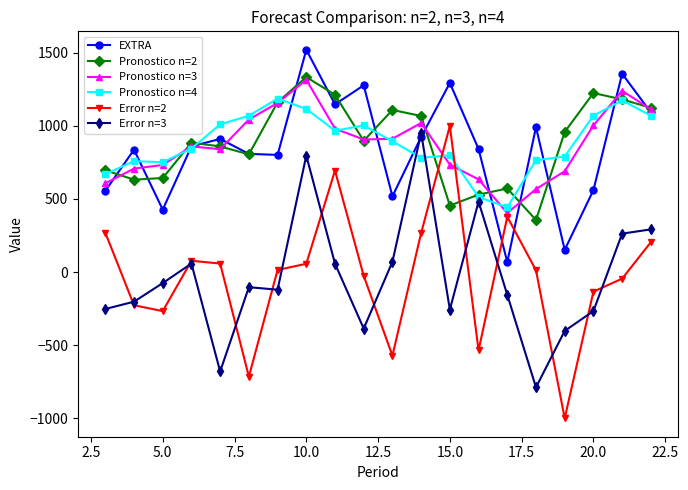

What is the difference between the second highest and second lowest values in the EXTRA series?

1204.1